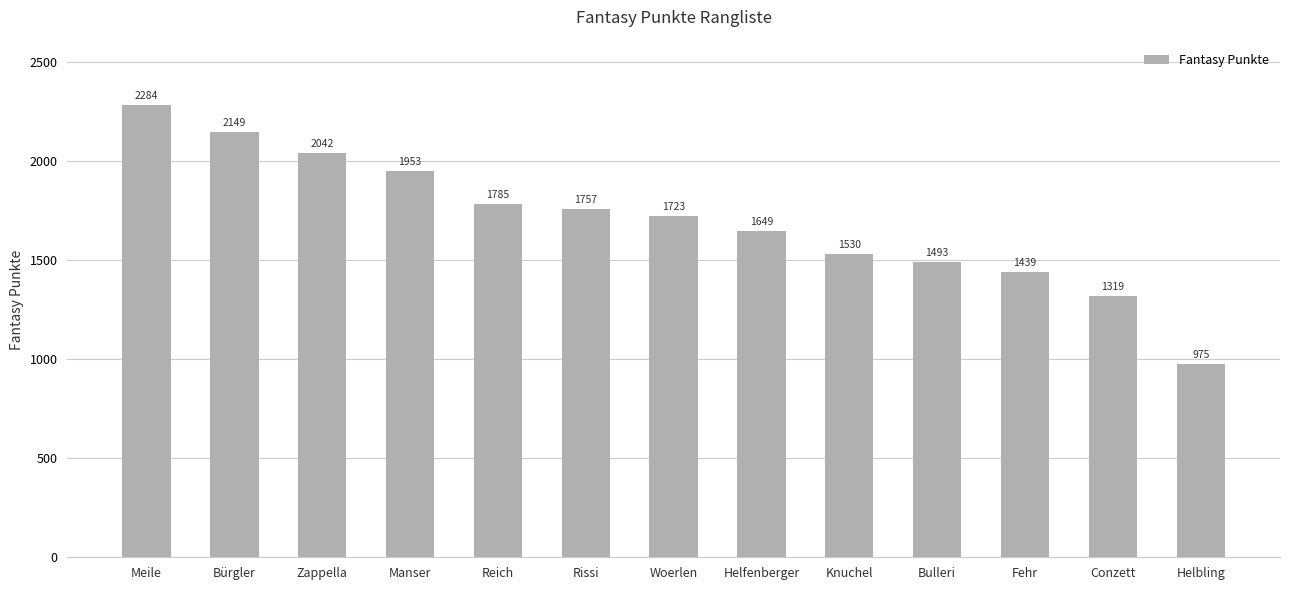

What position from the left is Conzett?

12